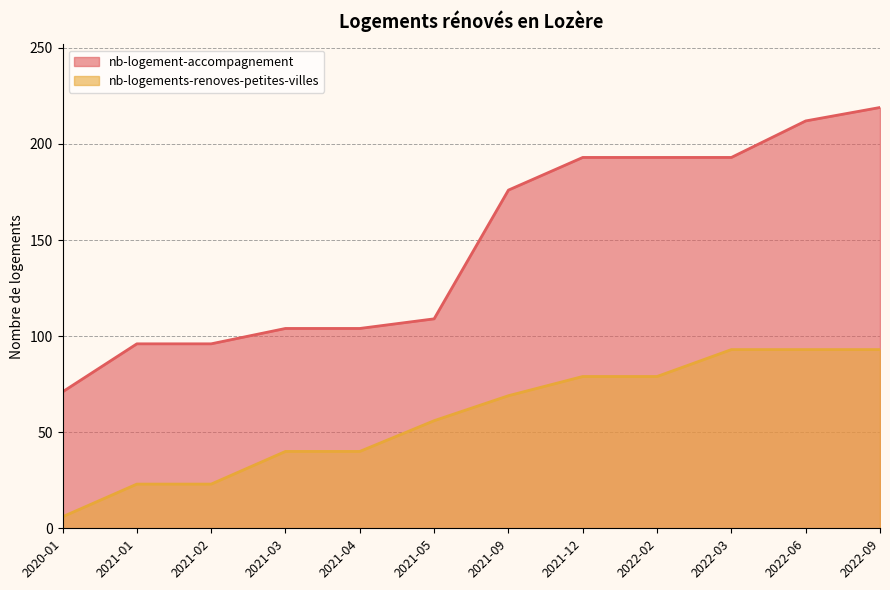

What is the total value across all series at 2021-04?

144